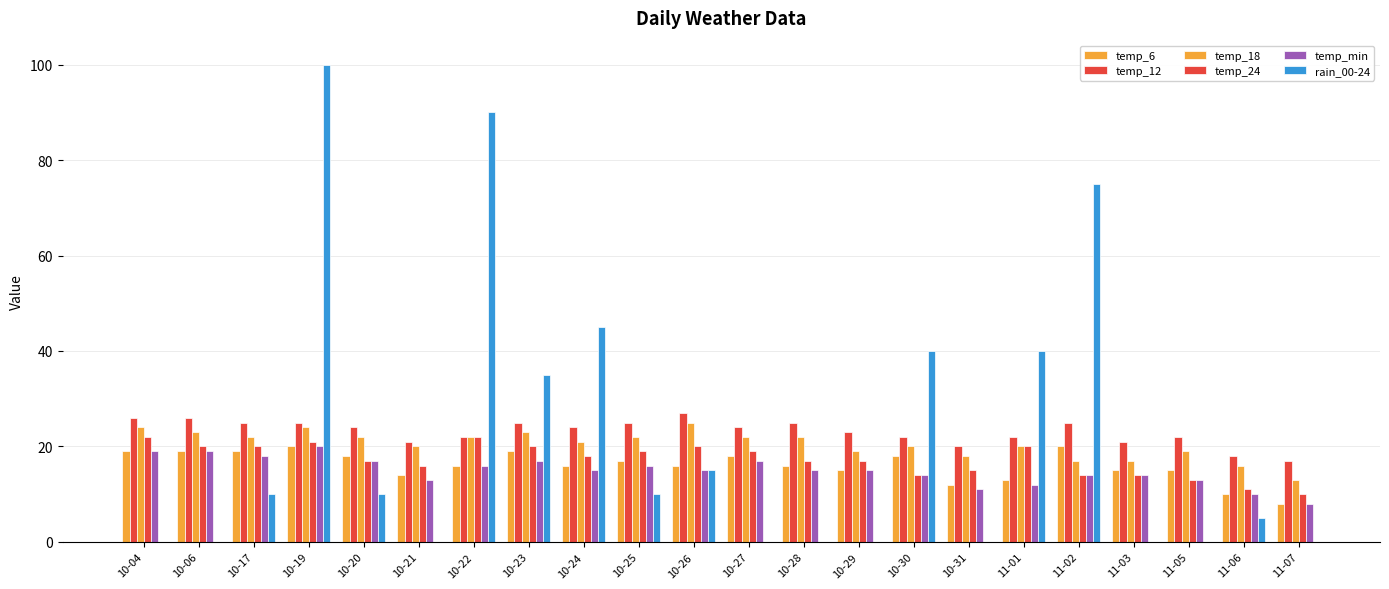

At which category does the chart reach its peak across all series?

10-19